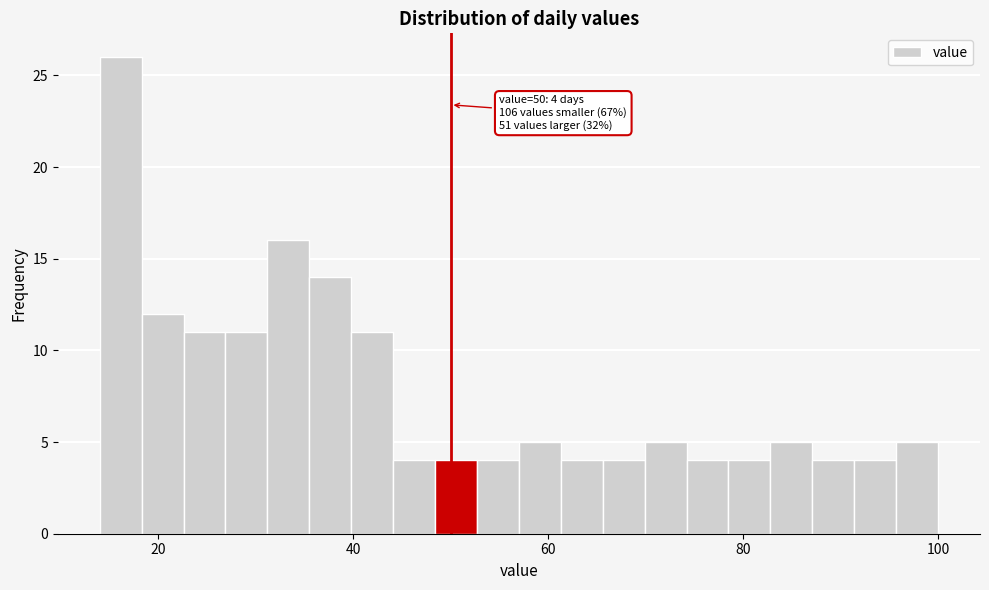

Around what value on the x-axis is the tallest bar? Give the approximate position of its centre, as read against the axis.

16